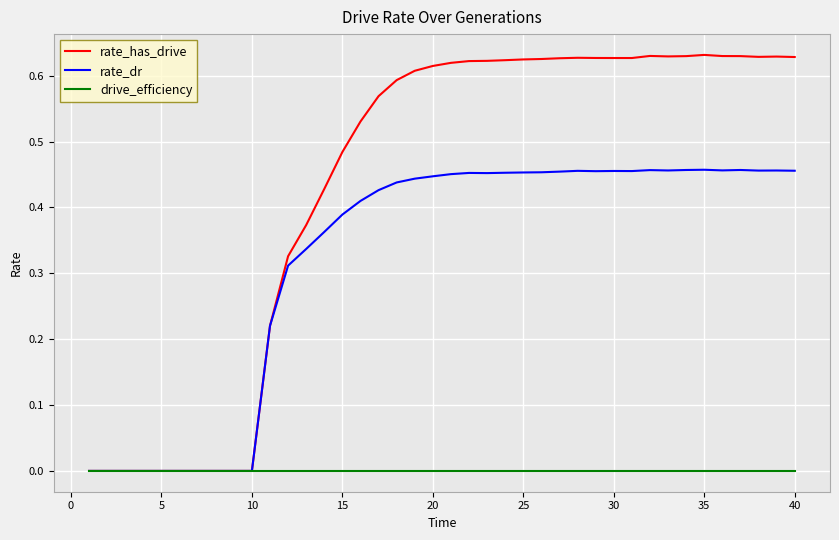

Which series has the widest spread of values?

rate_has_drive